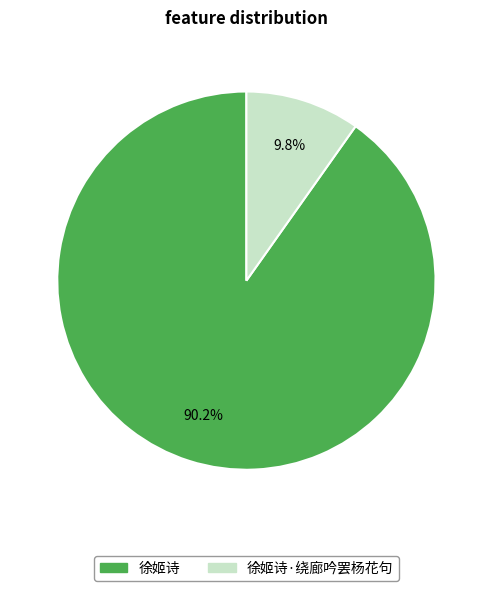

Count the number of slices in the pie.

2